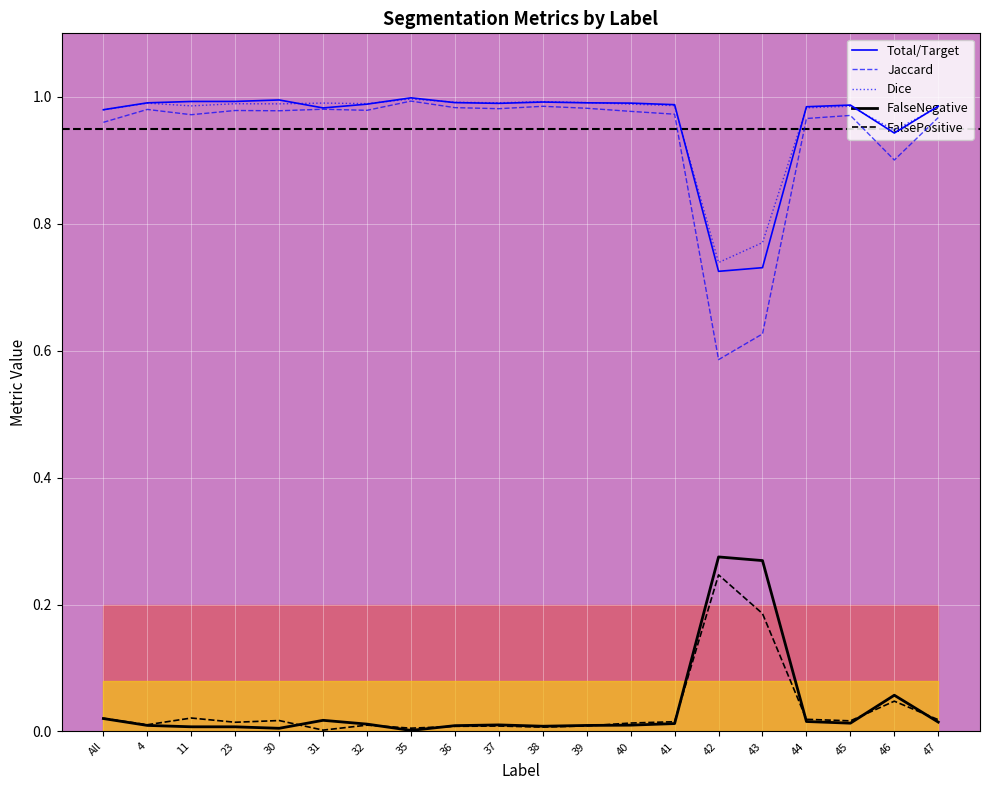

Reading left to right, extract all data points from this chart.

Total/Target: All=1.0	4=1.0	11=1.0	23=1.0	30=1.0	31=1.0	32=1.0	35=1.0	36=1.0	37=1.0	38=1.0	39=1.0	40=1.0	41=1.0	42=0.7	43=0.7	44=1.0	45=1.0	46=0.9	47=1.0
Jaccard: All=1.0	4=1.0	11=1.0	23=1.0	30=1.0	31=1.0	32=1.0	35=1.0	36=1.0	37=1.0	38=1.0	39=1.0	40=1.0	41=1.0	42=0.6	43=0.6	44=1.0	45=1.0	46=0.9	47=1.0
Dice: All=1.0	4=1.0	11=1.0	23=1.0	30=1.0	31=1.0	32=1.0	35=1.0	36=1.0	37=1.0	38=1.0	39=1.0	40=1.0	41=1.0	42=0.7	43=0.8	44=1.0	45=1.0	46=0.9	47=1.0
FalseNegative: All=0.0	4=0.0	11=0.0	23=0.0	30=0.0	31=0.0	32=0.0	35=0.0	36=0.0	37=0.0	38=0.0	39=0.0	40=0.0	41=0.0	42=0.3	43=0.3	44=0.0	45=0.0	46=0.1	47=0.0
FalsePositive: All=0.0	4=0.0	11=0.0	23=0.0	30=0.0	31=0.0	32=0.0	35=0.0	36=0.0	37=0.0	38=0.0	39=0.0	40=0.0	41=0.0	42=0.2	43=0.2	44=0.0	45=0.0	46=0.0	47=0.0